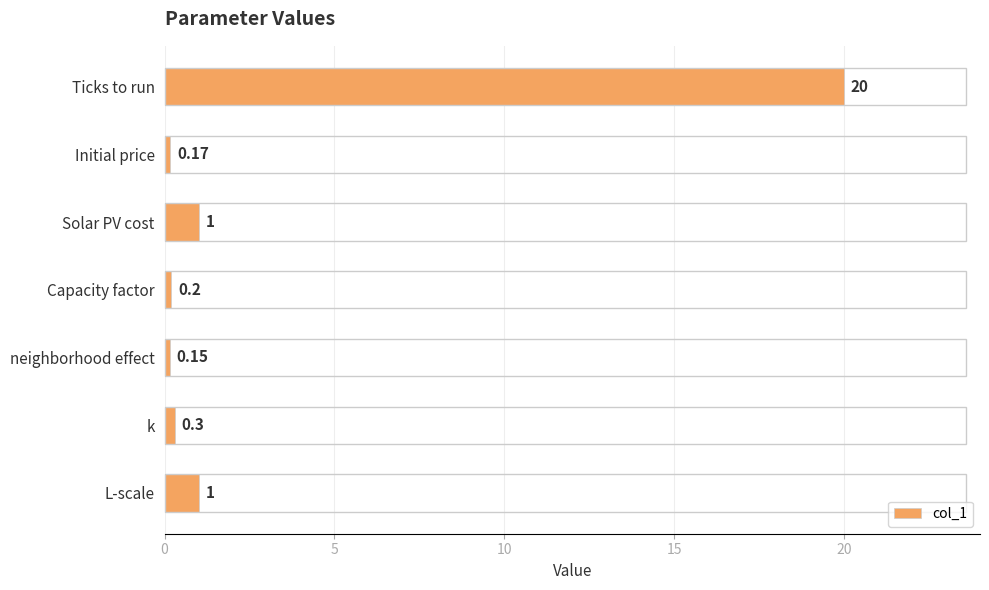

What is the average value?

3.3